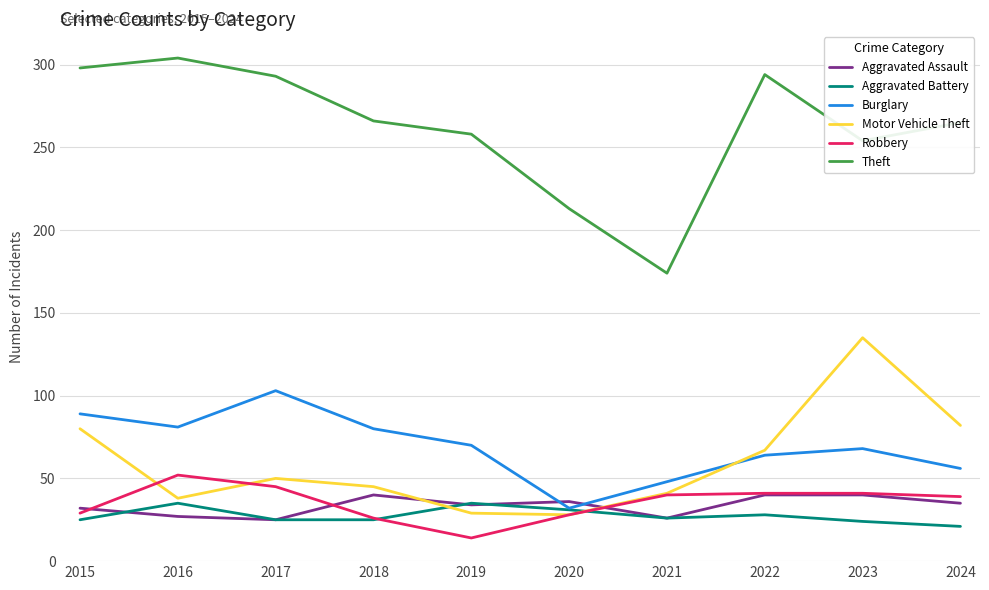

What is the sum of all Aggravated Assault values?

335